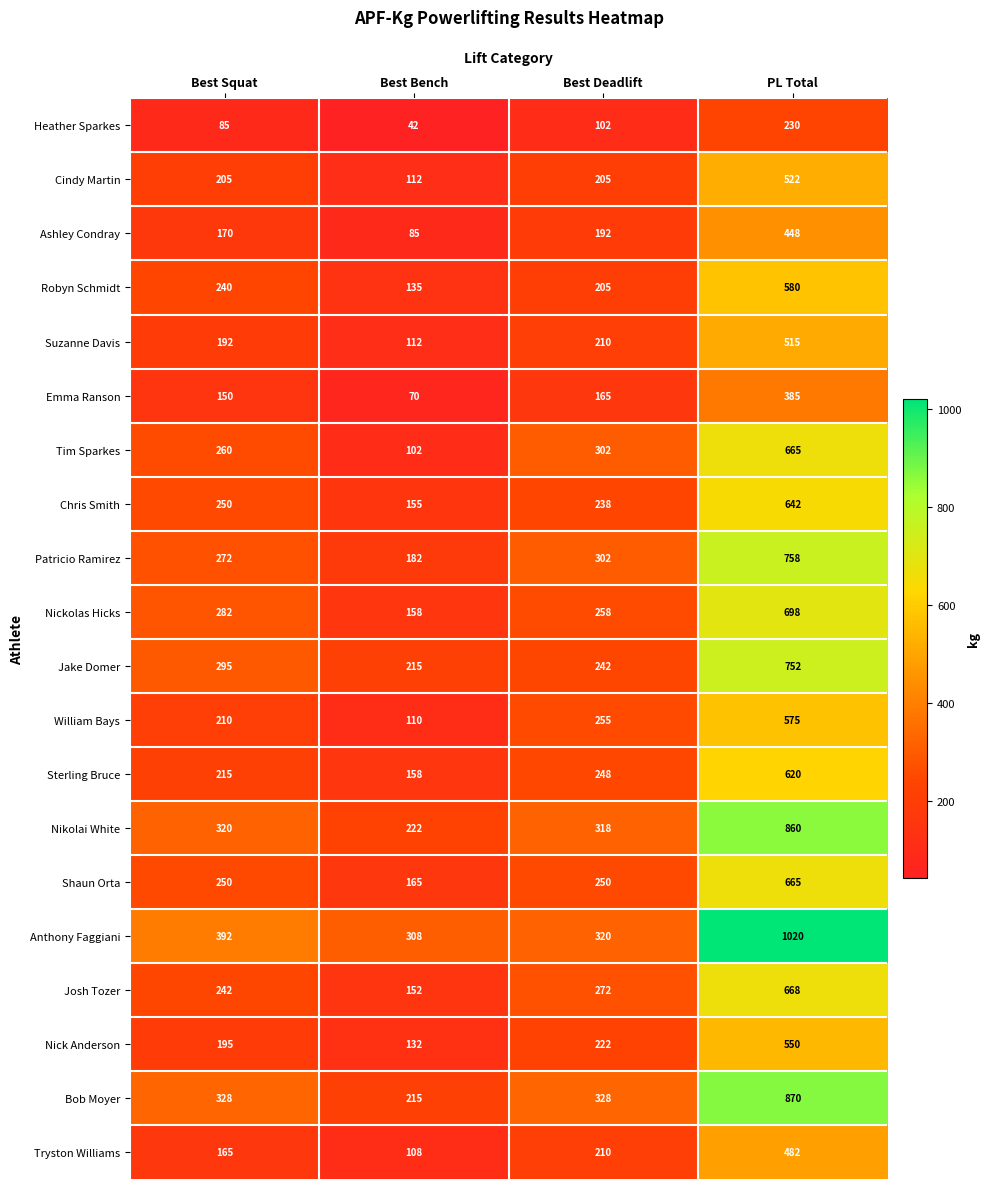

What is the difference between the maximum and minimum values in the Anthony Faggiani series?

712